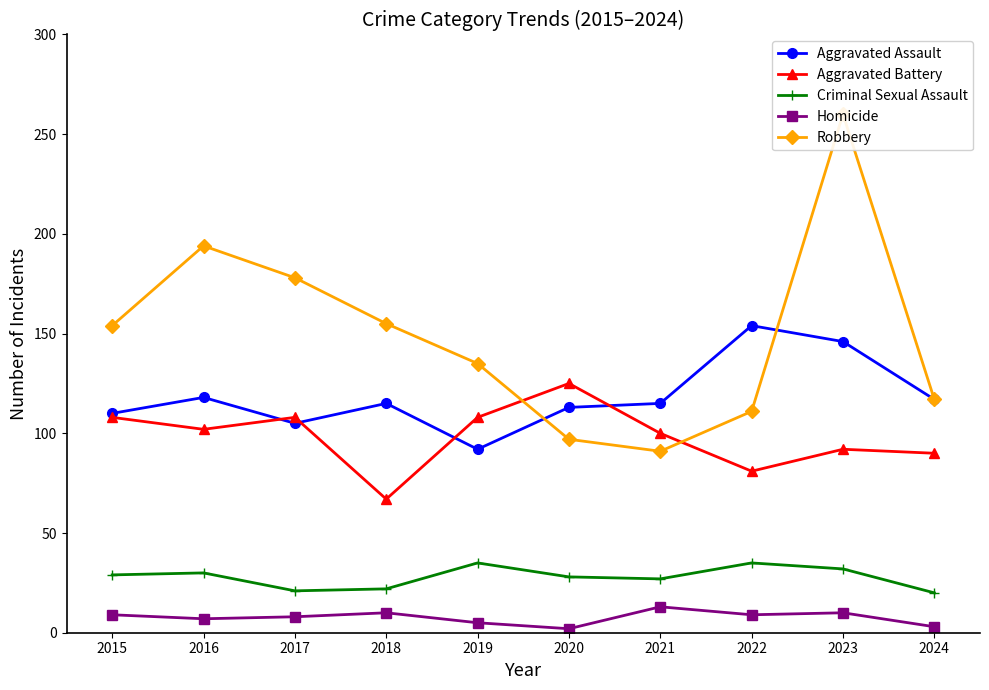

What is the approximate value of Aggravated Assault at 2022?

154